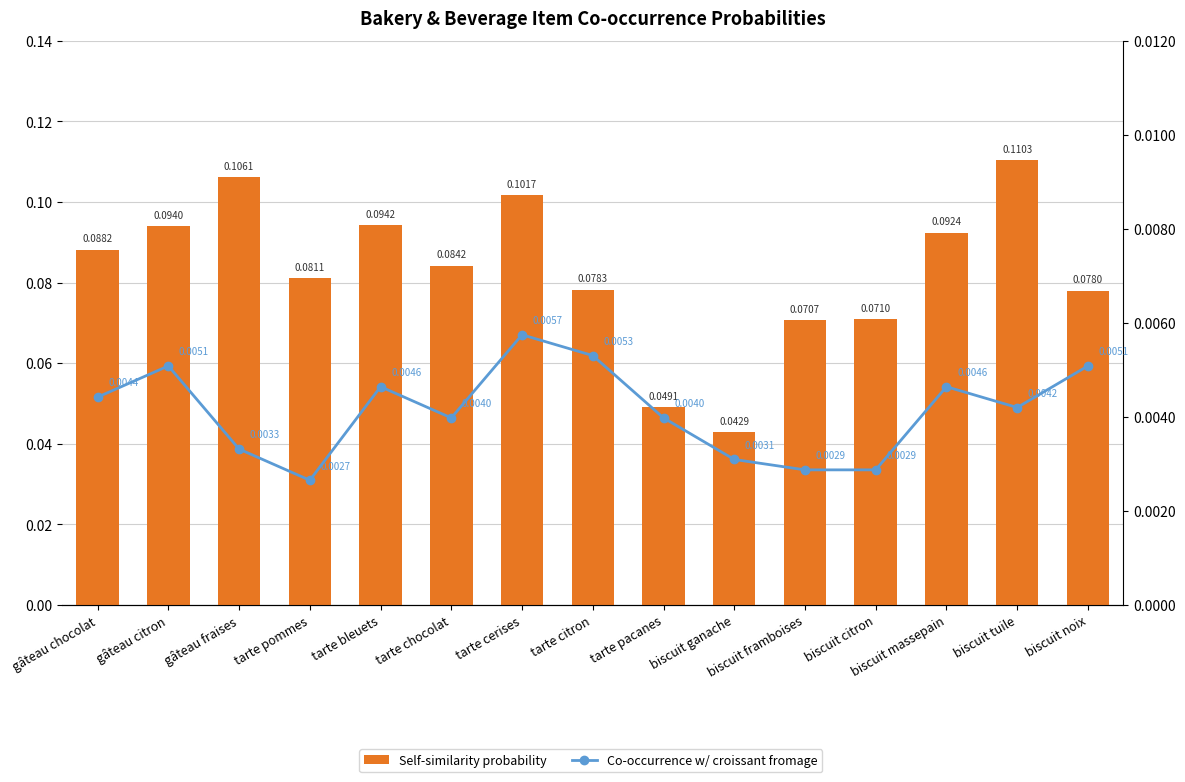

What is the label of the 14th bar from the right?

gâteau citron